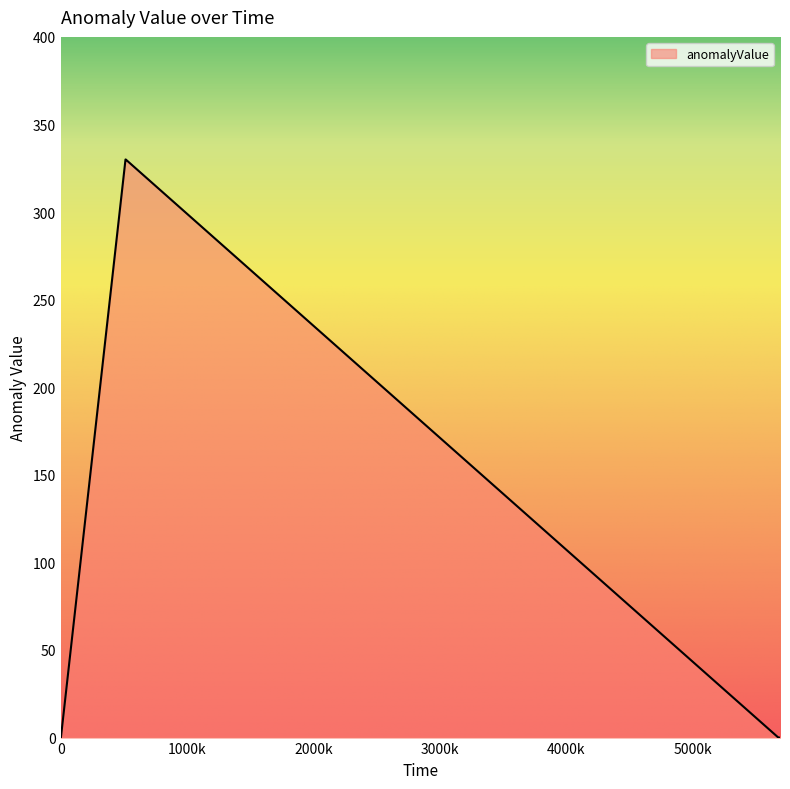

Does the chart display data point markers on the line(s)?

No